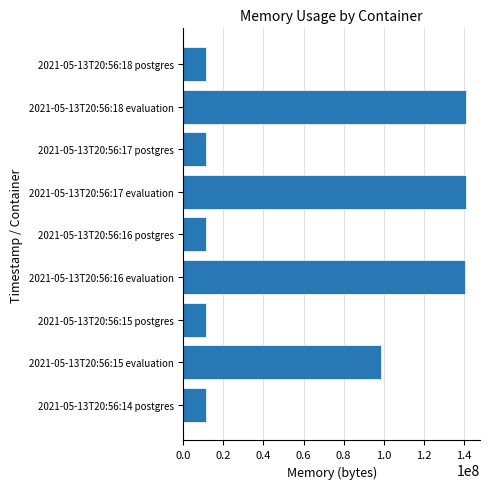

What is the difference between the values at 2021-05-13T20:56:18 postgres and 2021-05-13T20:56:17 evaluation?

129527808